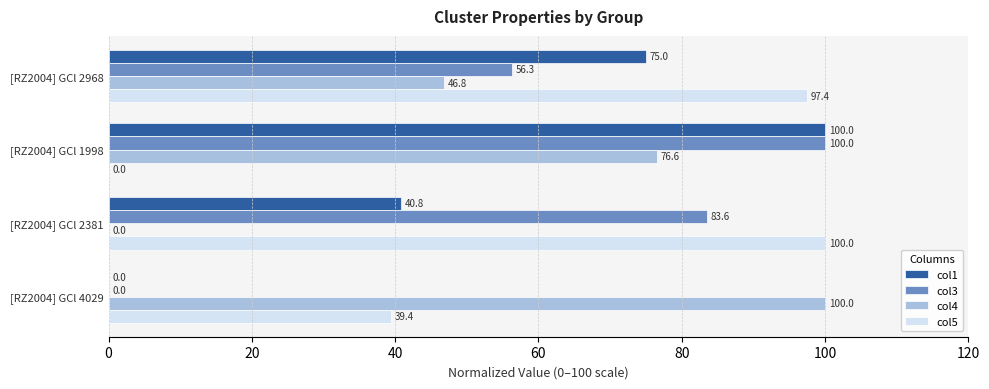

What is the sum of the col5 values at [RZ2004] GCl 1998 and [RZ2004] GCl 4029?

39.4